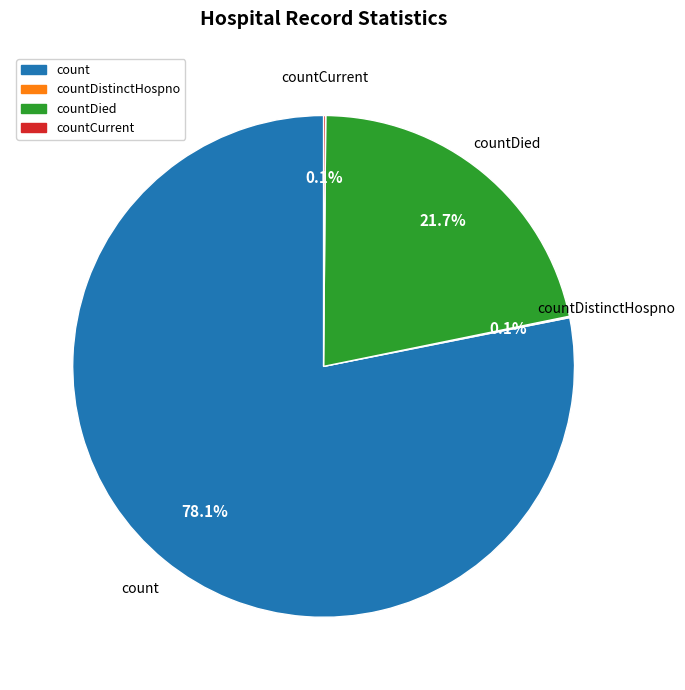

Does any single category account for the majority?

Yes